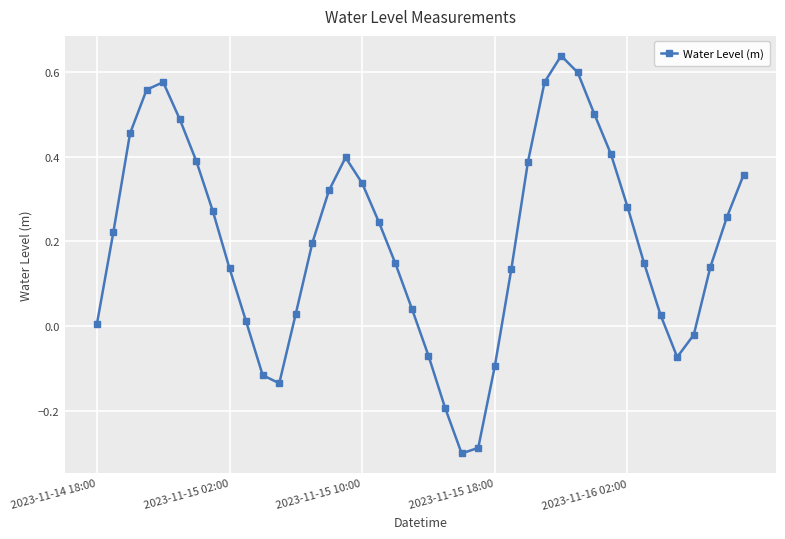

How many points are higher than both their immediate neighbors (excluding endpoints)?

3